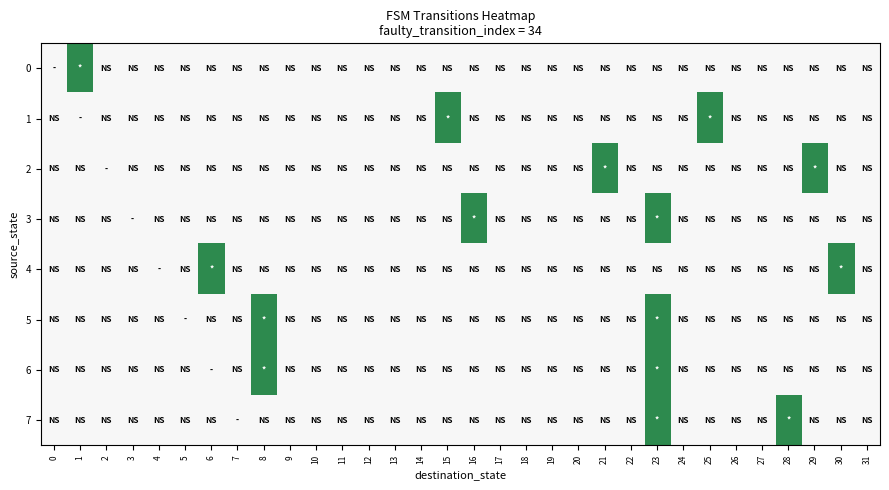

What is the spread (max minus min) of values at 21?

1